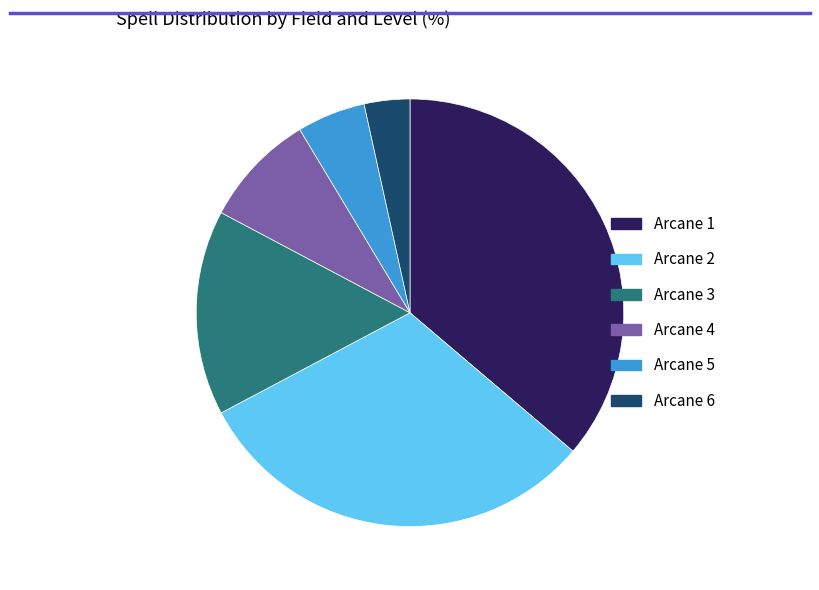

Combined, do Arcane 5 and Arcane 2 account for over 50%?

No